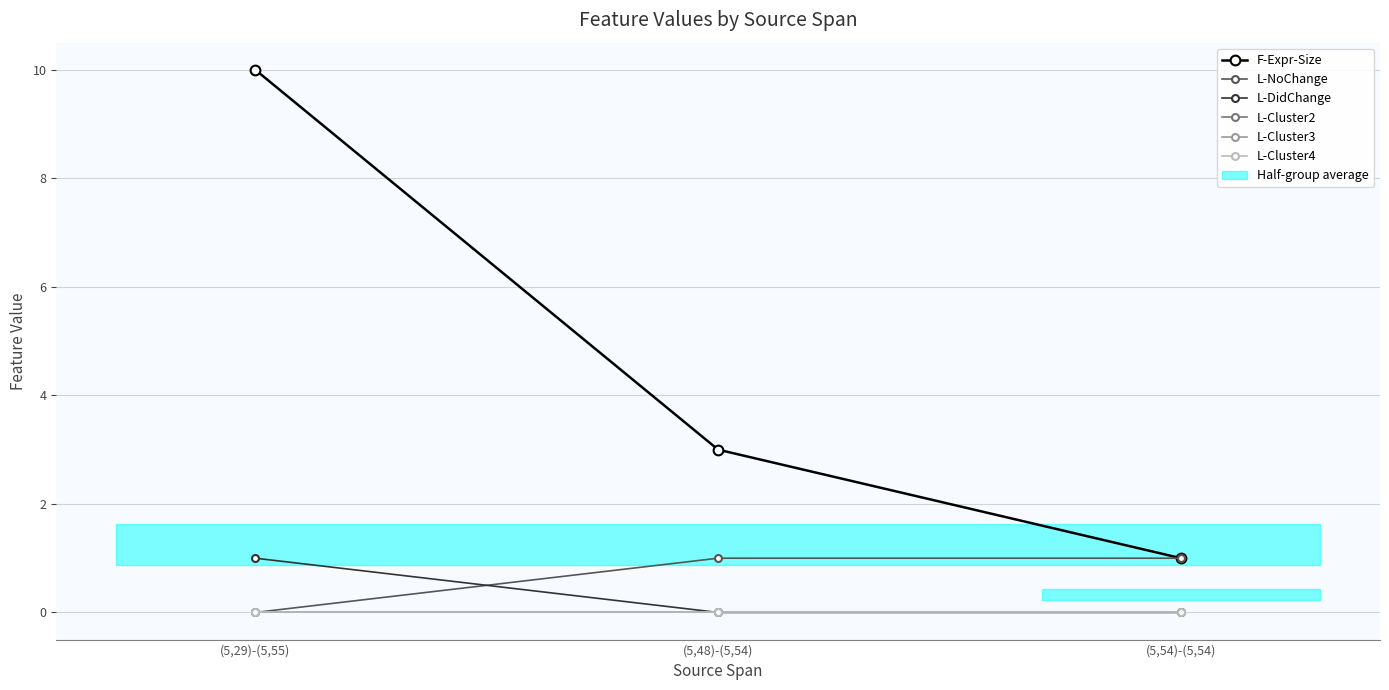

How many values in the L-DidChange series exceed 0?

1